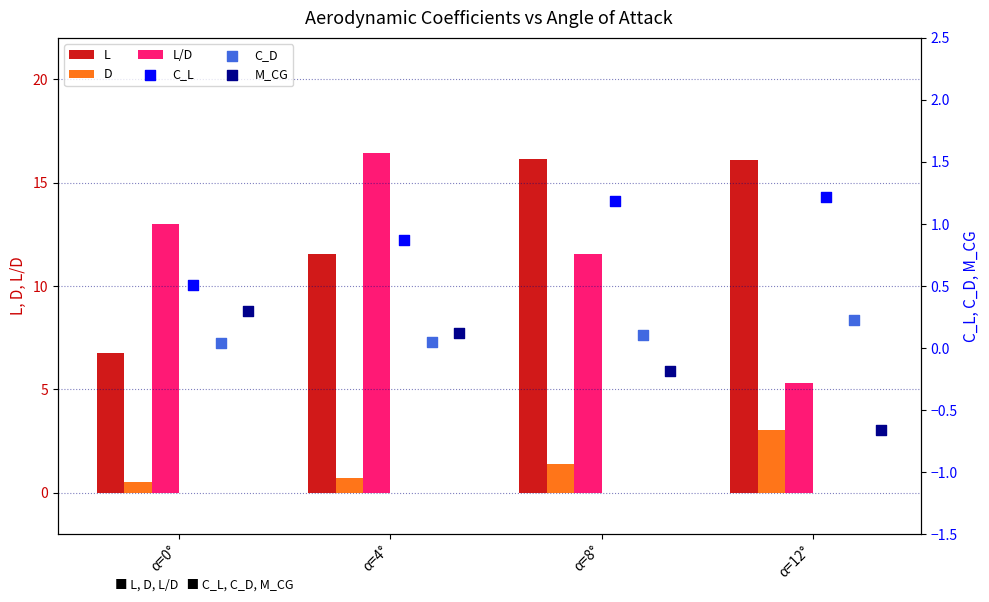

What are all the series names shown in the legend?

L, D, L/D, C_L, C_D, M_CG